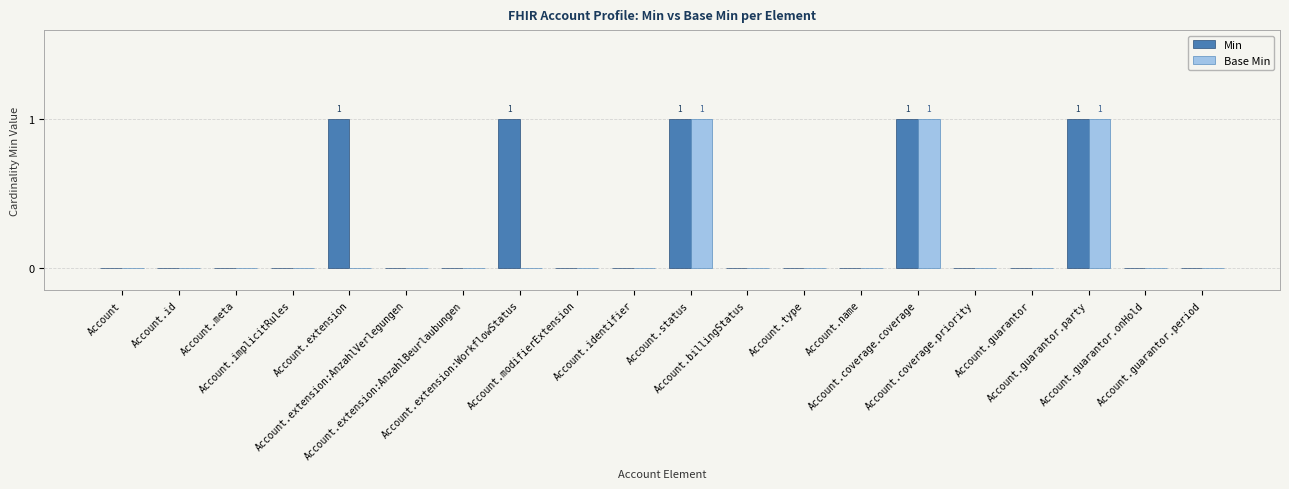

What is the sum of all Min values?

5